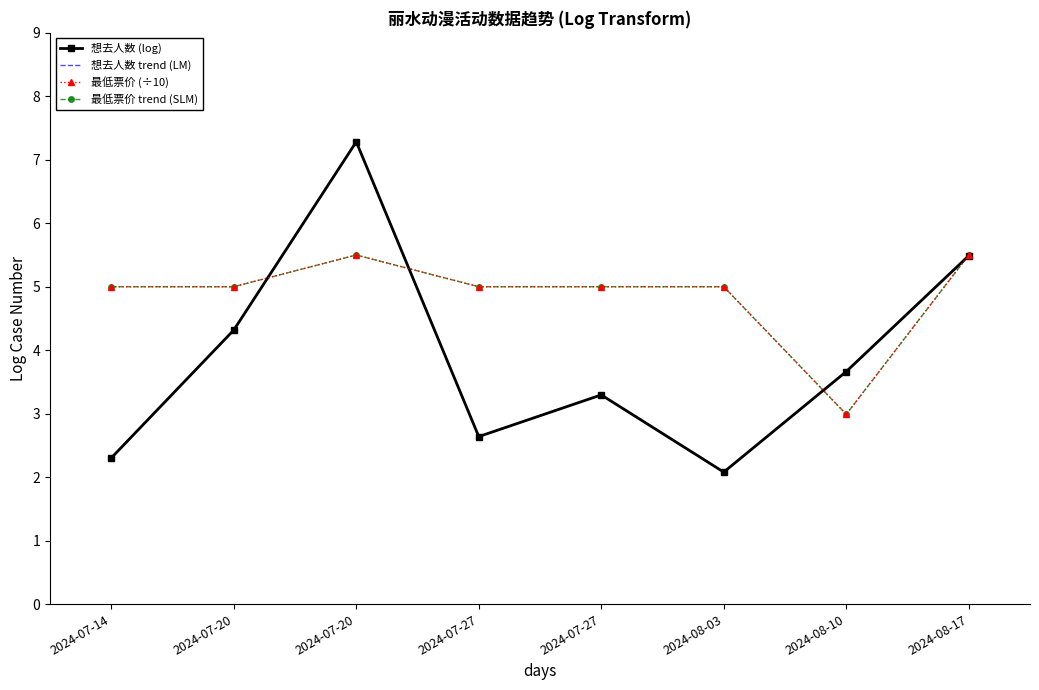

Which series has the widest spread of values?

想去人数 (log)